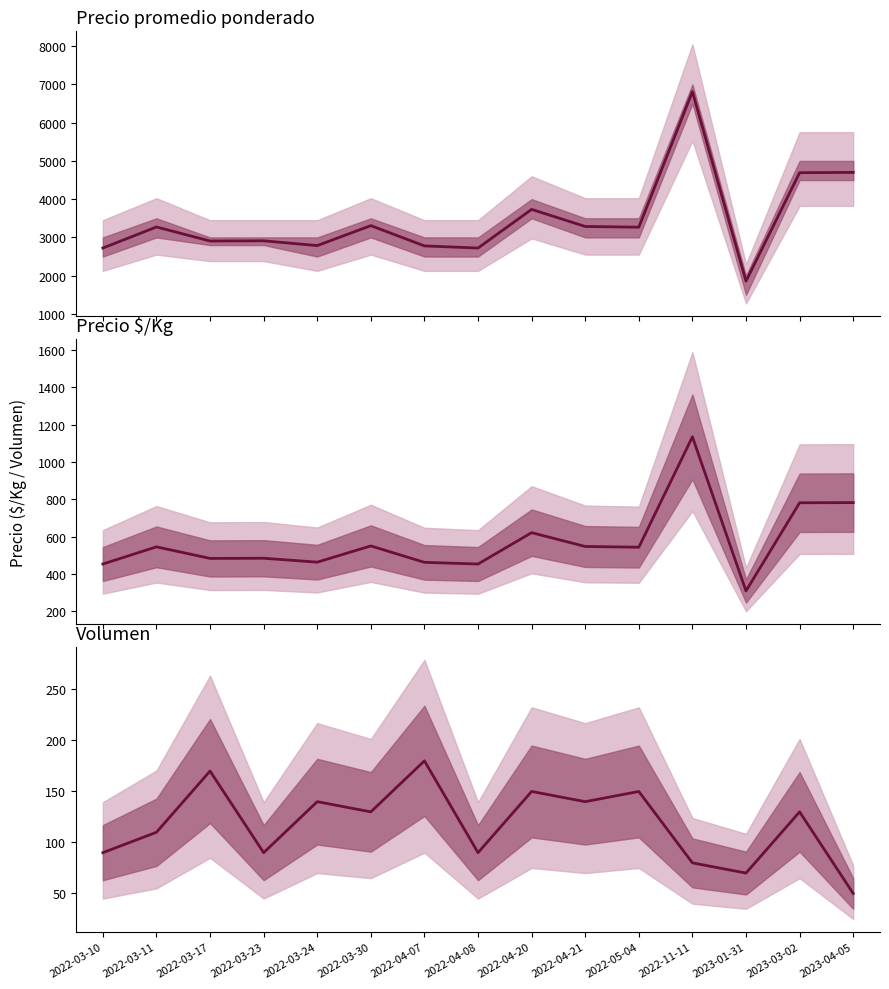

Rank the categories by Precio minimo value from lowest to highest.

2023-01-31, 2022-03-10, 2022-04-08, 2022-04-07, 2022-03-24, 2022-03-17, 2022-03-23, 2022-05-04, 2022-03-11, 2022-04-21, 2022-03-30, 2022-04-20, 2023-03-02, 2023-04-05, 2022-11-11